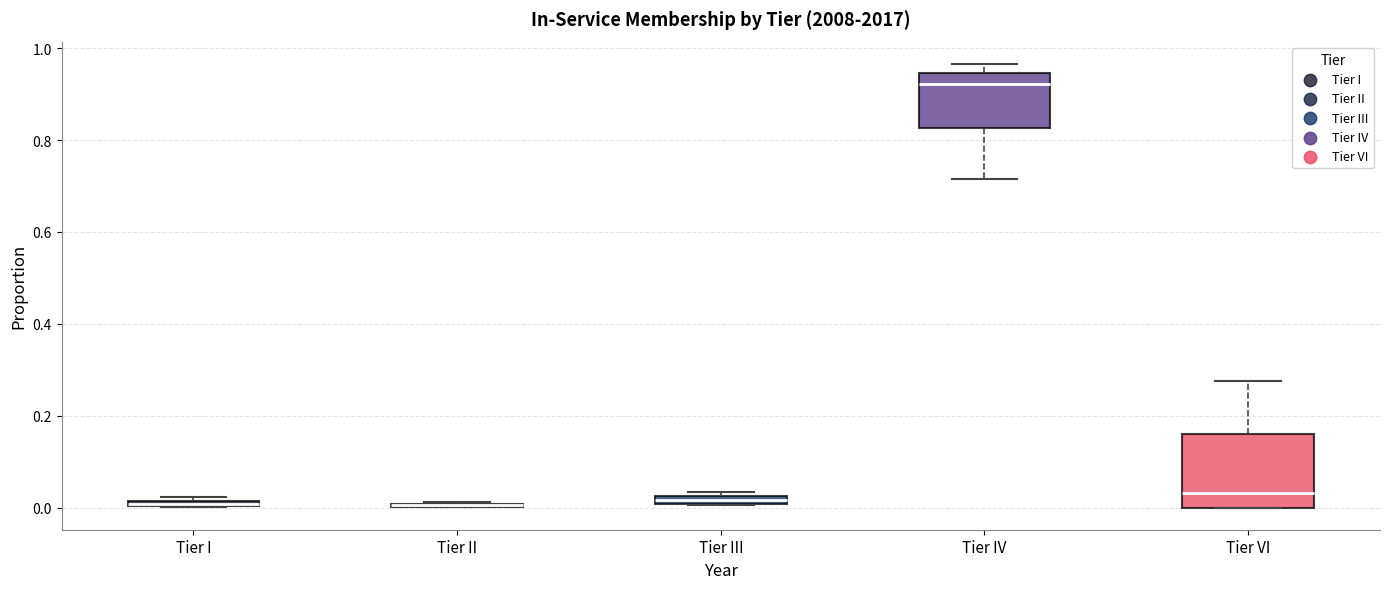

Comparing the boxes themselves (not the whiskers), which one is the tallest?

Tier VI